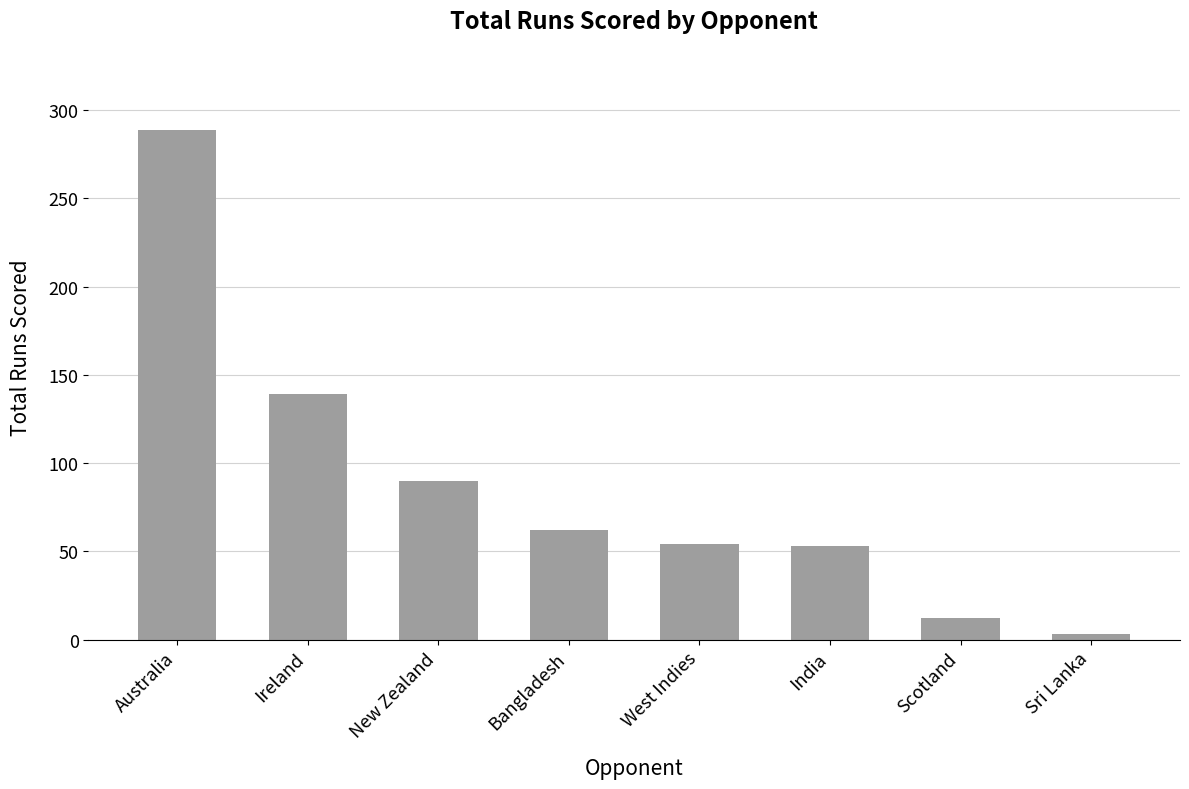

How many values are below 62?

4